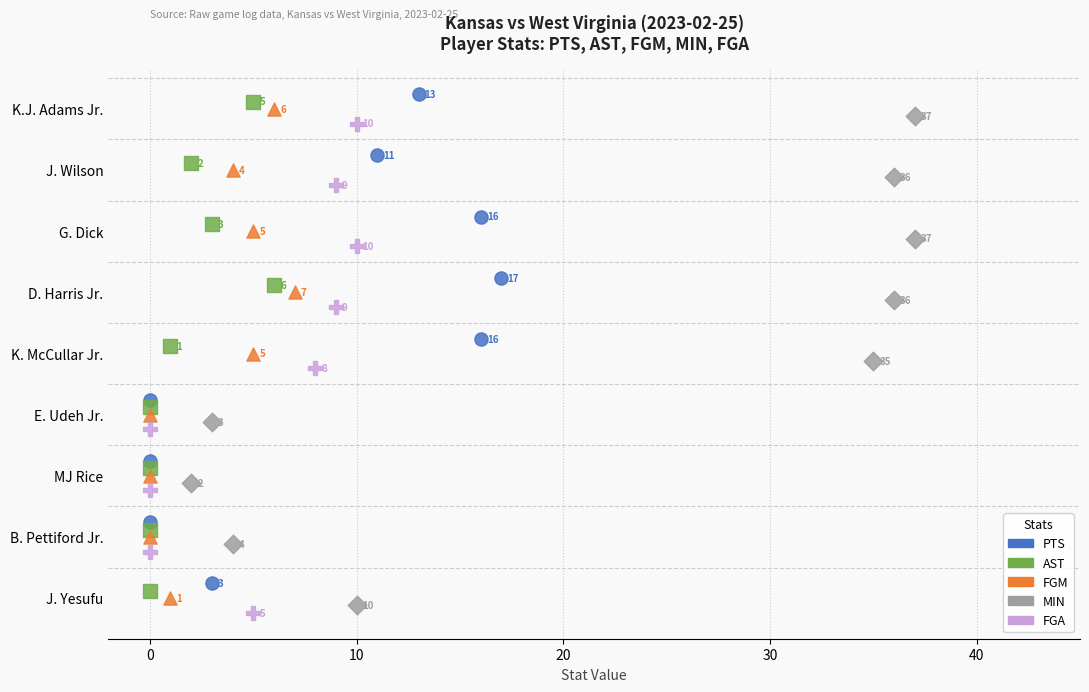

Which series contains the lowest Y value?

PTS